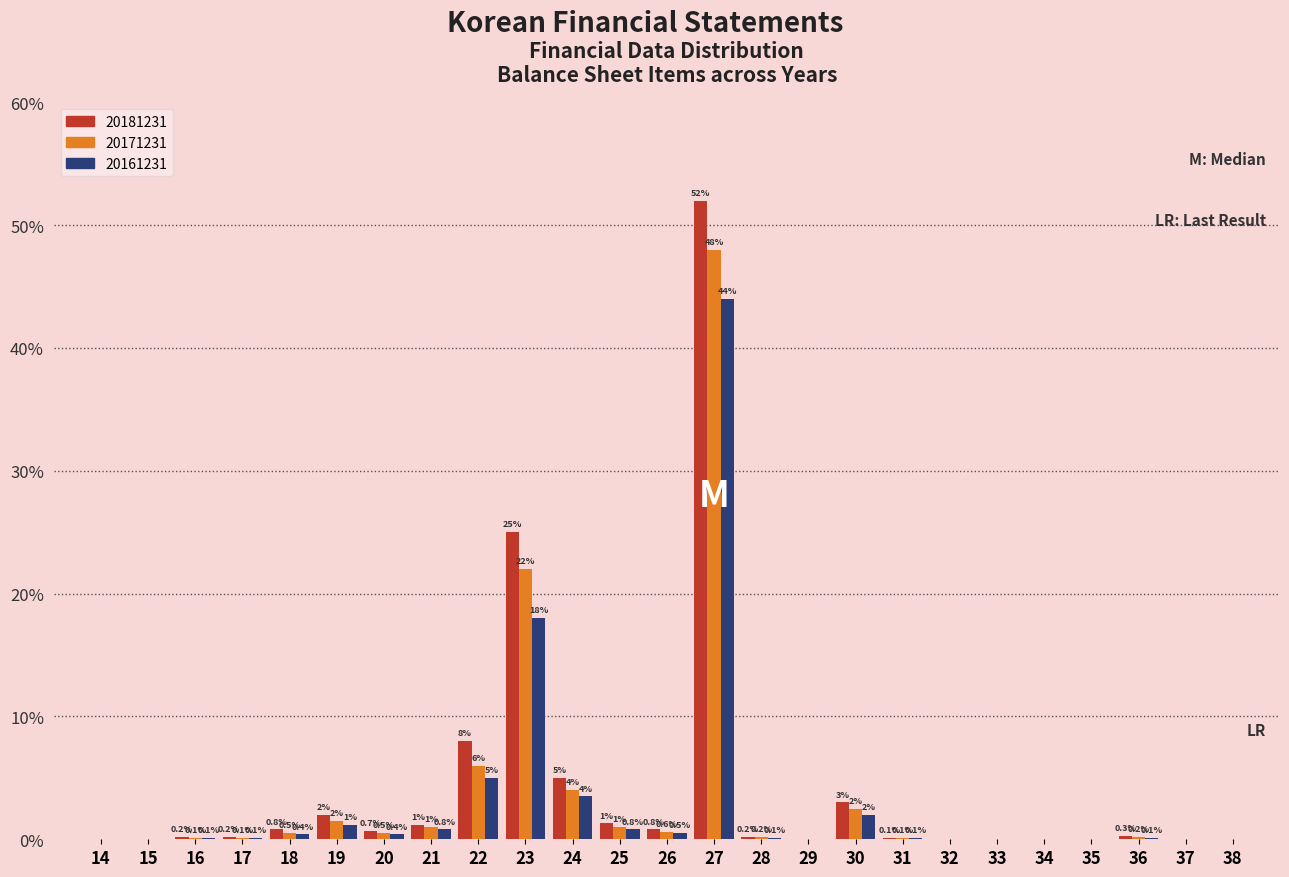

Reading left to right, transcribe all the data shown in this chart.

20181231: 14=0.0	15=0.0	16=0.2	17=0.2	18=0.8	19=2.0	20=0.7	21=1.2	22=8.0	23=25.0	24=5.0	25=1.3	26=0.8	27=52.0	28=0.2	29=0.0	30=3.0	31=0.1	32=0.0	33=0.0	34=0.0	35=0.0	36=0.3	37=0.0	38=0.0
20171231: 14=0.0	15=0.0	16=0.1	17=0.1	18=0.5	19=1.5	20=0.5	21=1.0	22=6.0	23=22.0	24=4.0	25=1.0	26=0.6	27=48.0	28=0.2	29=0.0	30=2.5	31=0.1	32=0.0	33=0.0	34=0.0	35=0.0	36=0.2	37=0.0	38=0.0
20161231: 14=0.0	15=0.0	16=0.1	17=0.1	18=0.4	19=1.2	20=0.4	21=0.8	22=5.0	23=18.0	24=3.5	25=0.8	26=0.5	27=44.0	28=0.1	29=0.0	30=2.0	31=0.1	32=0.0	33=0.0	34=0.0	35=0.0	36=0.1	37=0.0	38=0.0